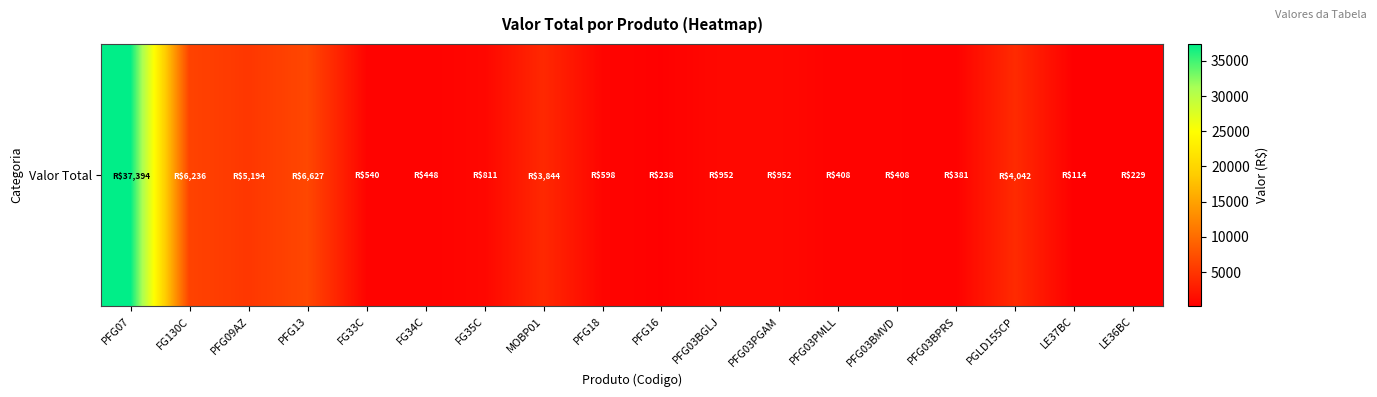

Which label corresponds to the smallest value in the chart?

LE37BC